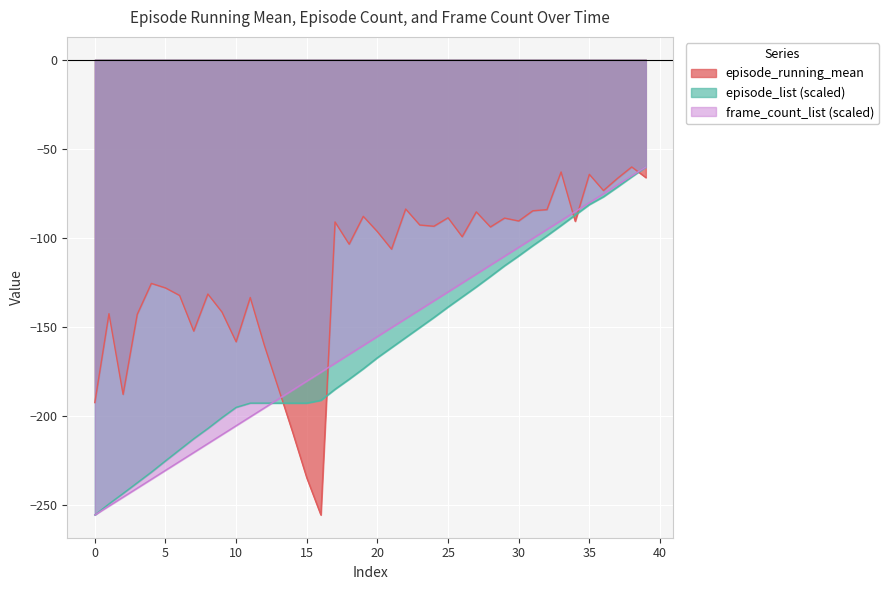

Reading left to right, list all the values displayed in this chart.

episode_running_mean: -192.5	-142.6	-187.9	-143.0	-125.6	-128.1	-132.4	-152.4	-131.6	-141.7	-158.4	-133.5	-160.4	-184.6	-209.1	-234.7	-255.6	-91.1	-103.6	-88.0	-96.6	-106.4	-83.8	-92.8	-93.5	-88.8	-99.4	-85.5	-93.9	-88.9	-90.6	-84.8	-84.2	-63.0	-90.7	-64.4	-73.5	-66.6	-60.2	-66.2
episode_list: -255.6	-249.4	-243.5	-237.5	-231.5	-225.2	-219.0	-212.8	-207.0	-200.9	-195.2	-192.8	-192.8	-192.8	-192.8	-192.8	-191.2	-185.0	-179.4	-173.5	-167.3	-161.6	-156.0	-150.4	-144.7	-138.8	-133.2	-127.5	-121.7	-115.7	-110.2	-104.4	-98.9	-93.1	-87.2	-81.4	-76.9	-71.4	-65.8	-60.2
frame_count: -255.6	-250.6	-245.6	-240.6	-235.6	-230.6	-225.5	-220.5	-215.5	-210.5	-205.5	-200.5	-195.5	-190.5	-185.5	-180.5	-175.5	-170.4	-165.4	-160.4	-155.4	-150.4	-145.4	-140.4	-135.4	-130.4	-125.4	-120.3	-115.3	-110.3	-105.3	-100.3	-95.3	-90.3	-85.3	-80.3	-75.3	-70.3	-65.2	-60.2